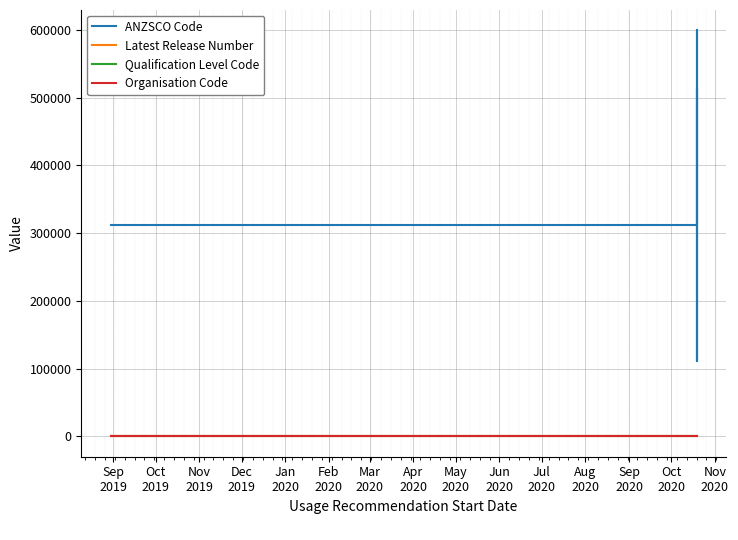

What is the approximate value of Organisation Code at Sep
2019?

58